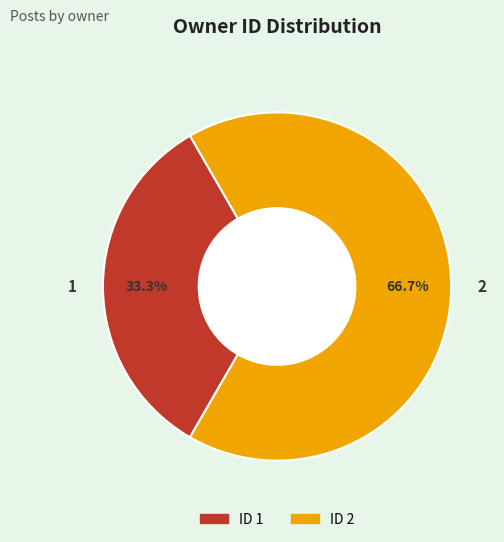

Is 2 the majority of the pie?

Yes